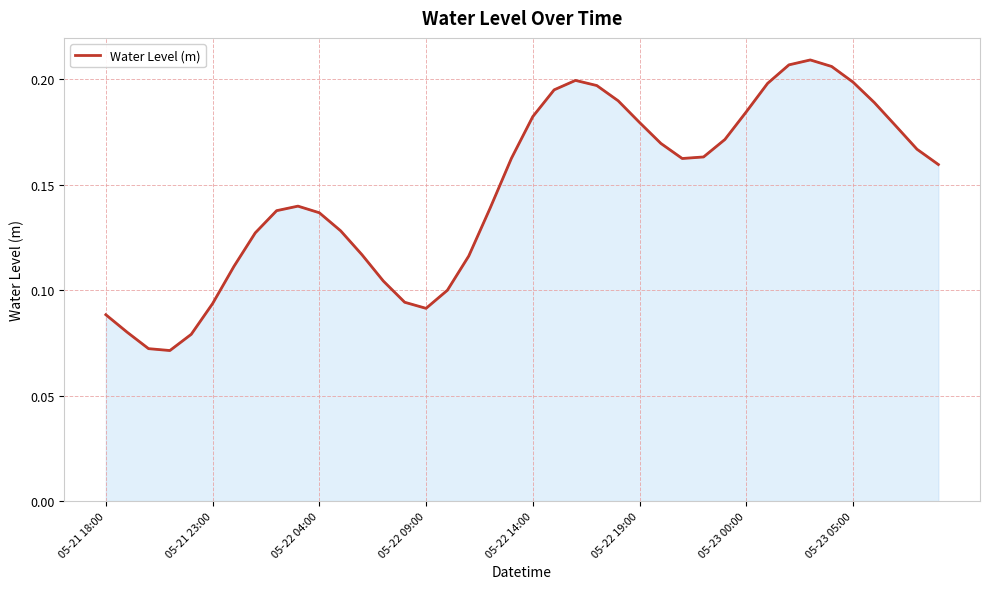

How many interior local valleys (lower than both neighbors) does the data have?

3